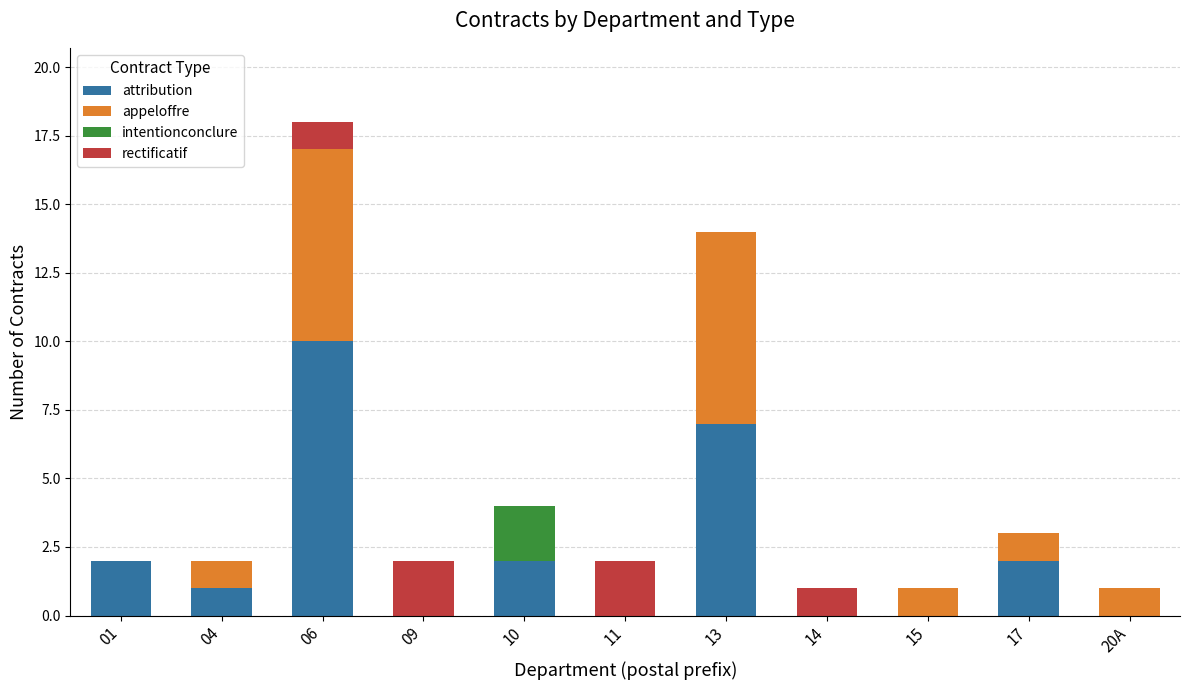

What is the sum of the attribution values at 06 and 20A?

10